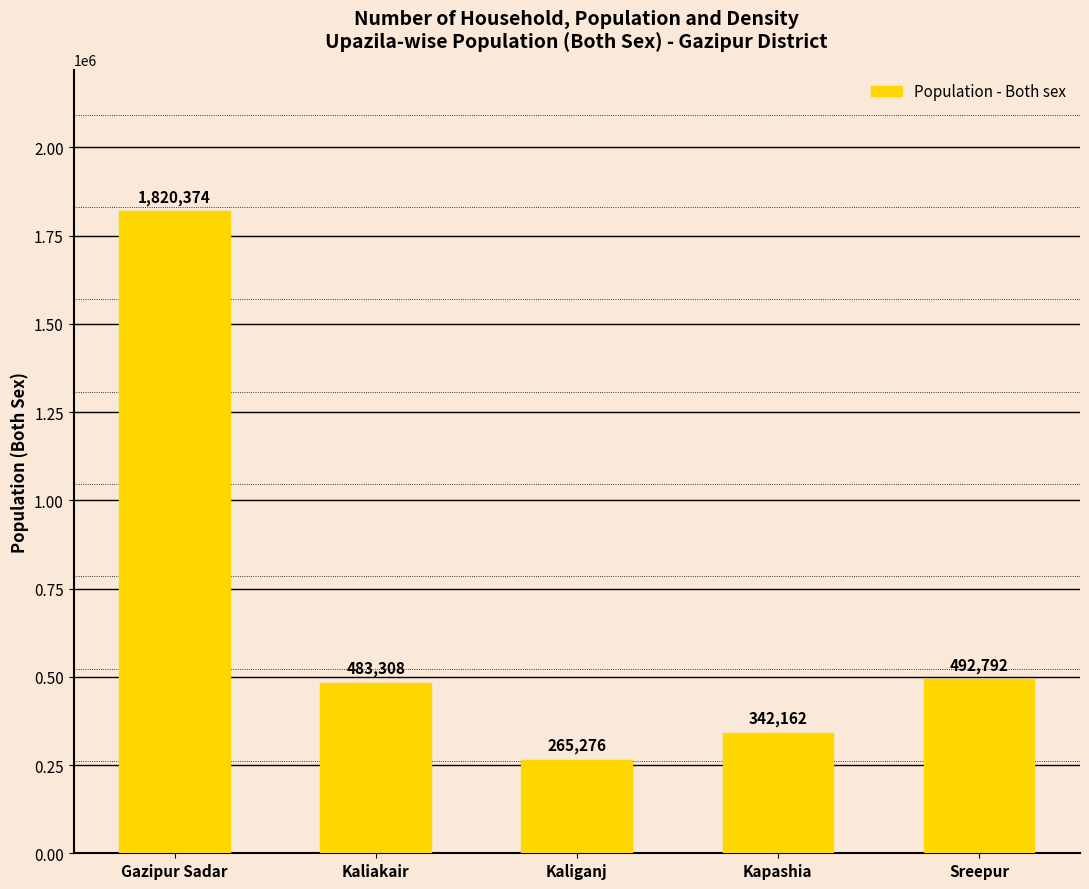

Which has a higher value, Sreepur or Kaliganj?

Sreepur